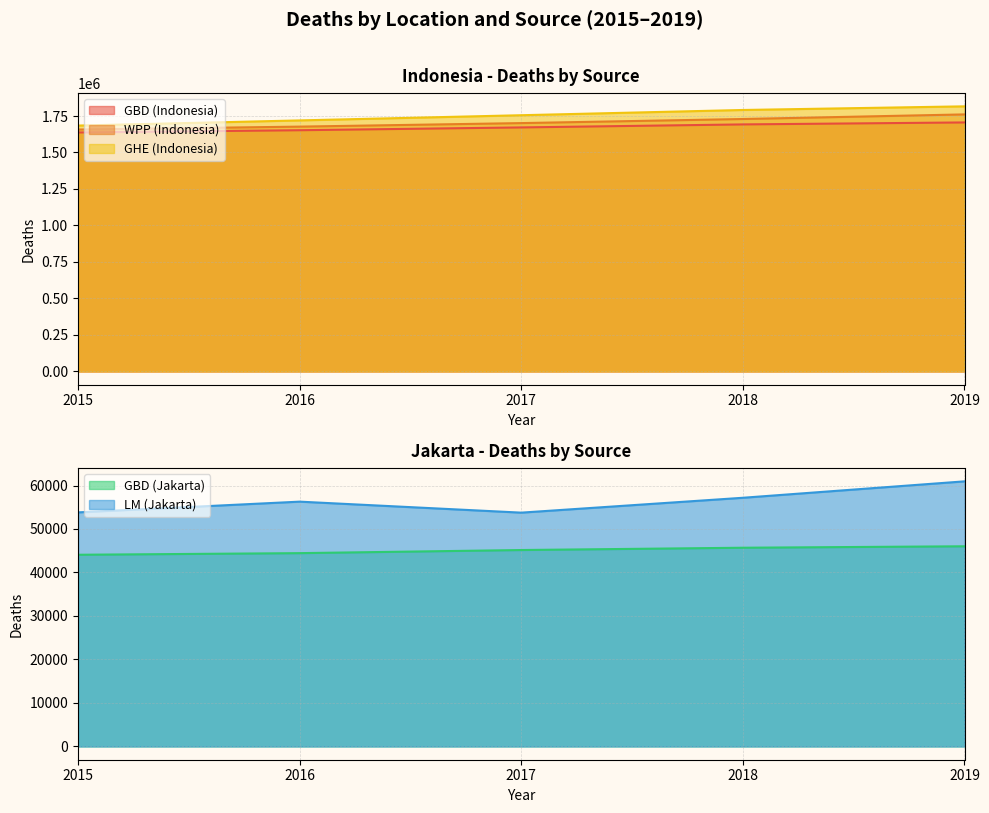

At which label is GBD (Indonesia) closest to 1671548?

2017